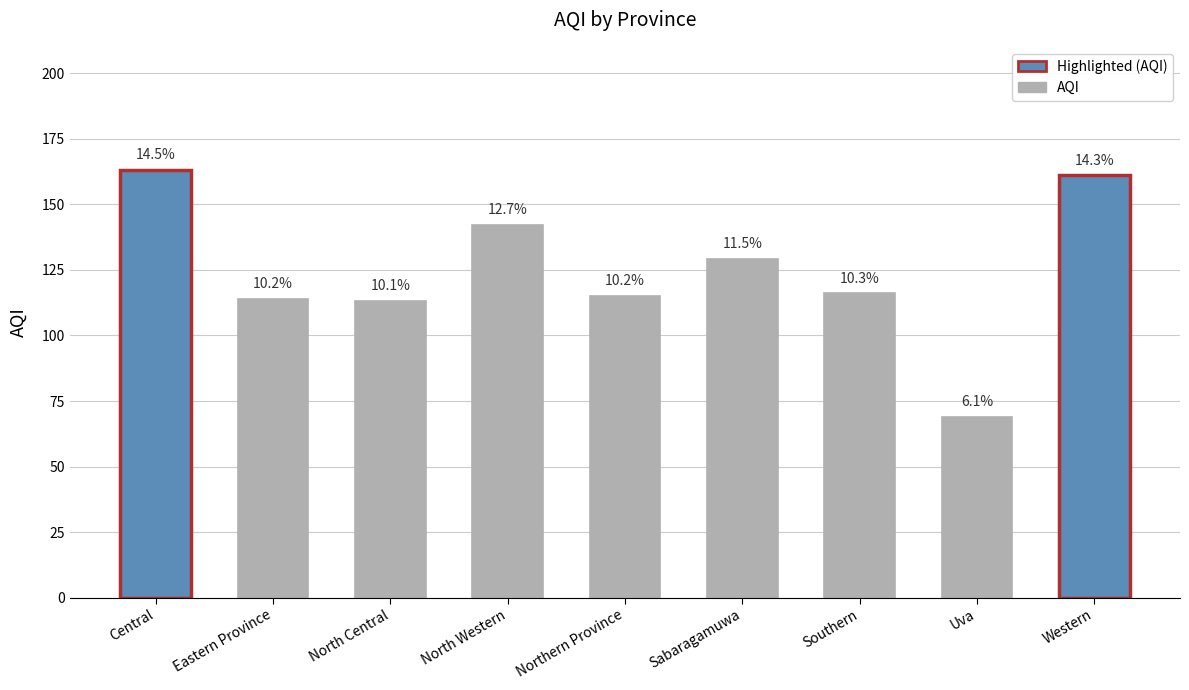

Which label corresponds to the smallest value in the chart?

Uva